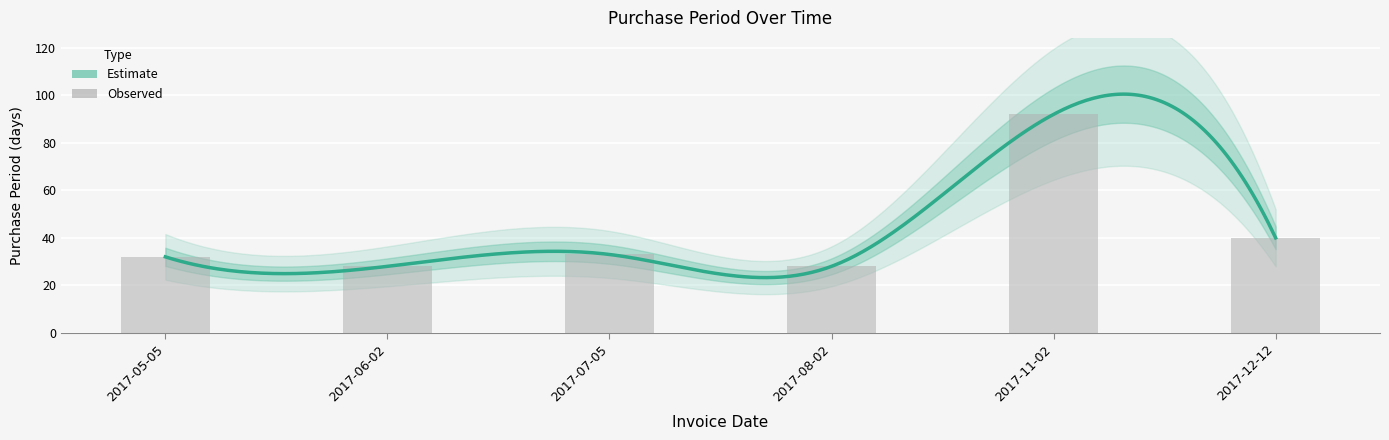

True or false: the data shows 51 at 2017-05-05.

False